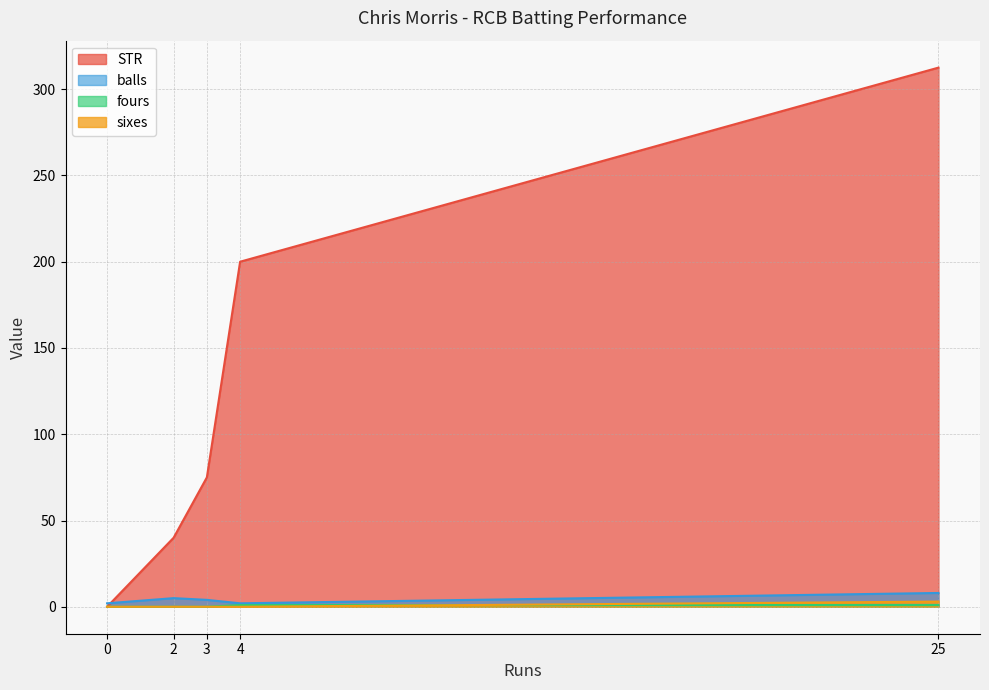

Which series changed the most between 0 and 3?

STR